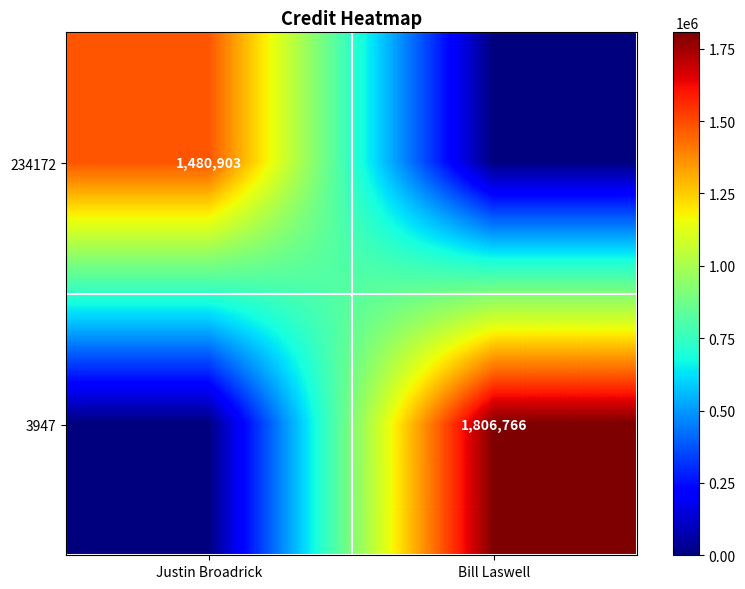

True or false: 234172 has a value of 1480903 at Justin Broadrick.

True